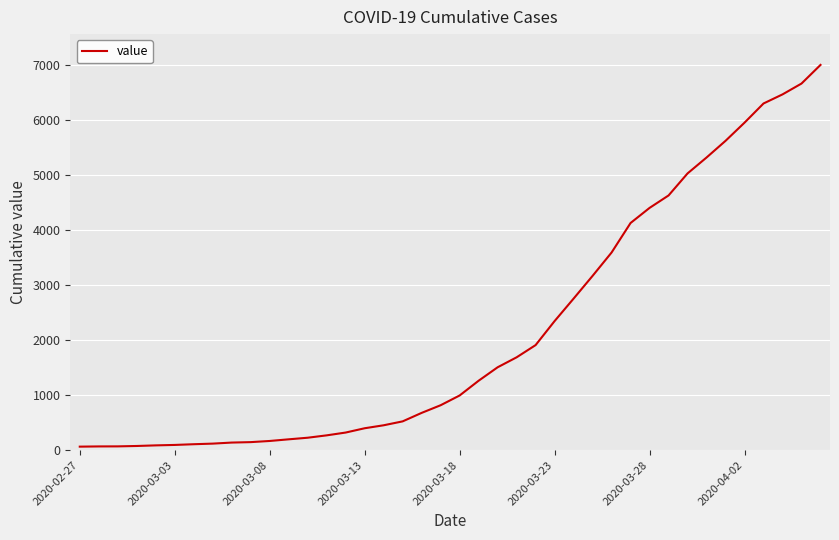

What is the difference between the maximum and minimum values?

6931